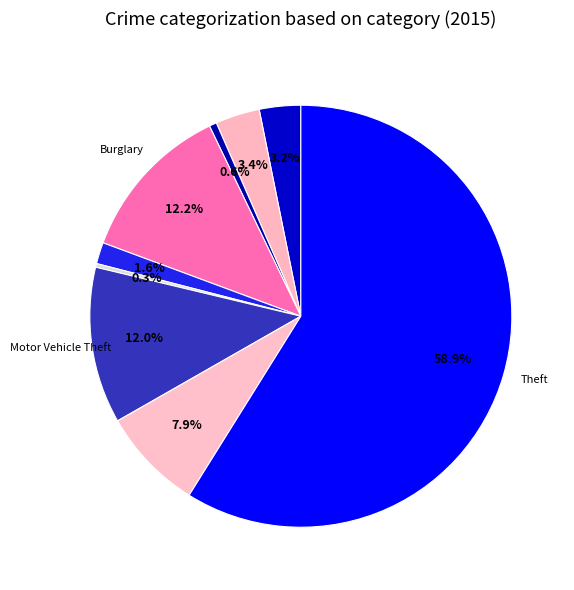

Which category has the biggest portion of the pie?

Theft